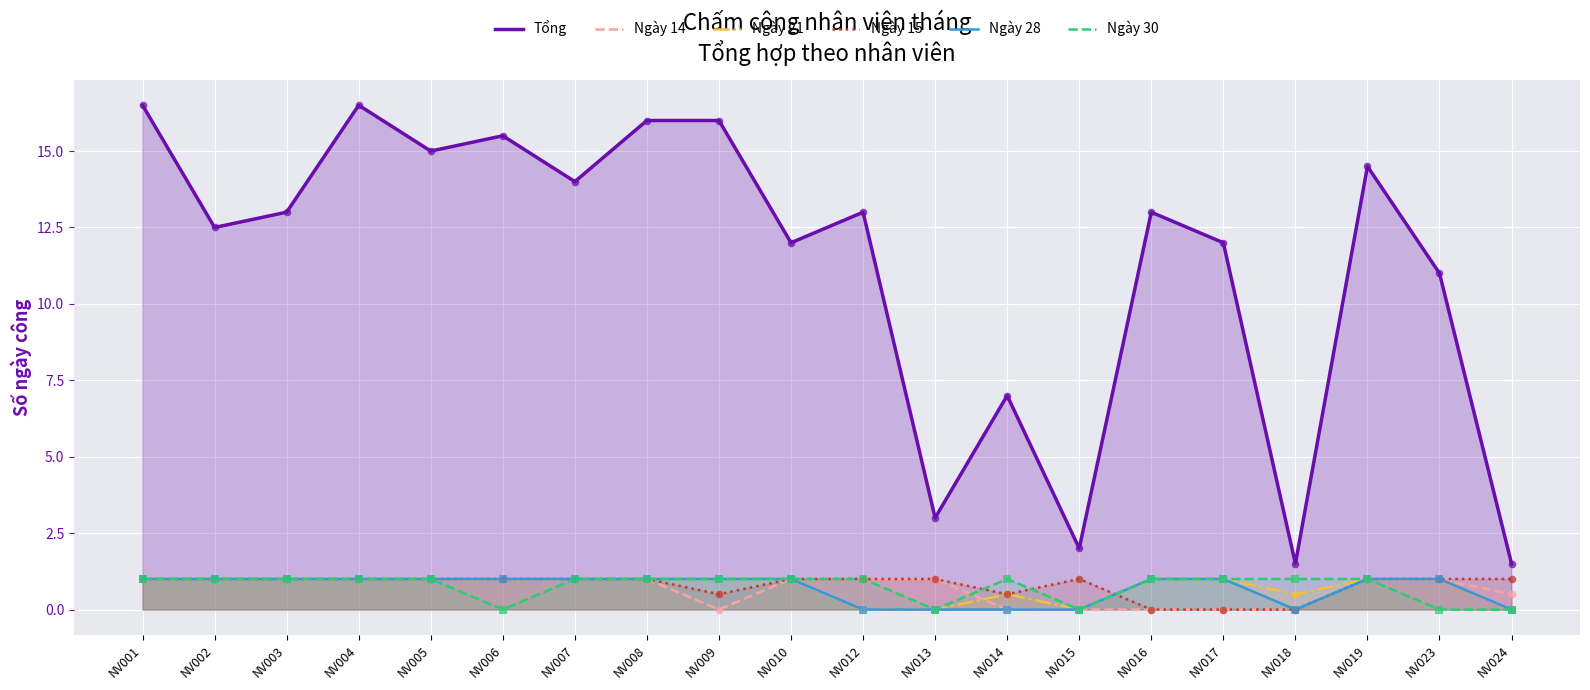

Which series reaches the maximum Y coordinate?

Tổng